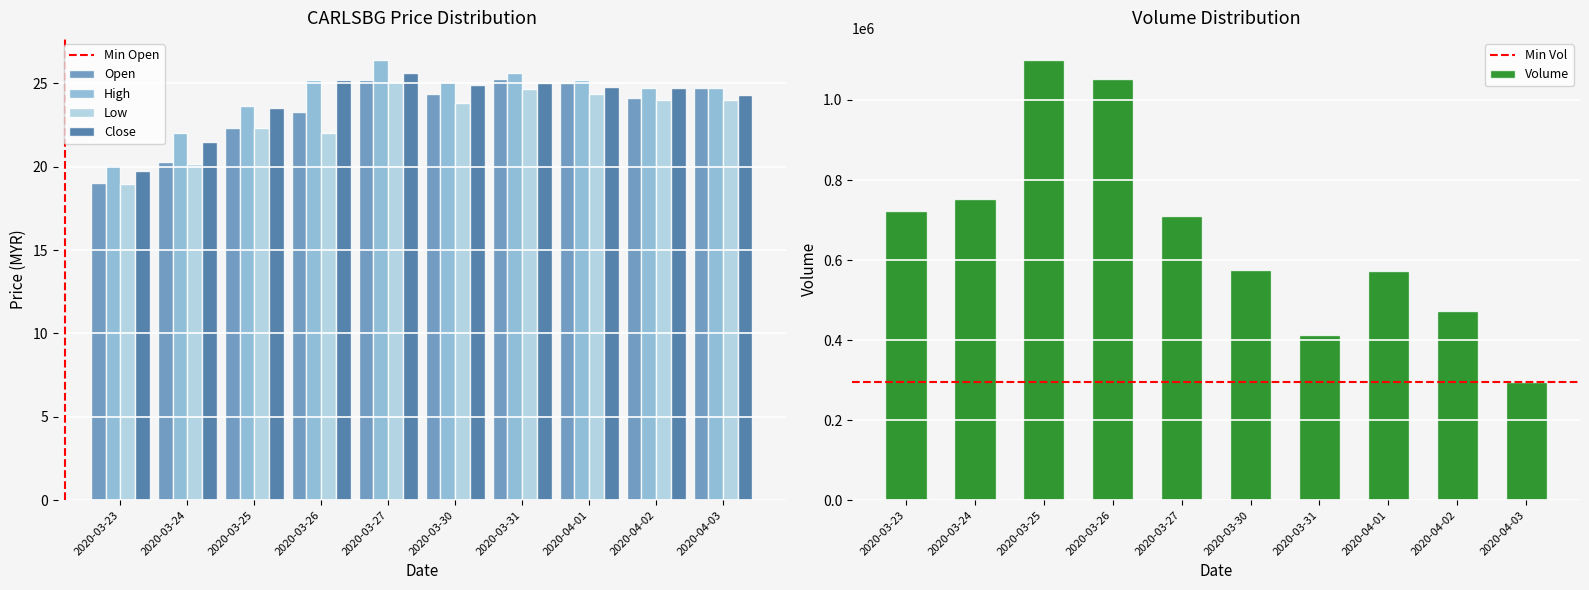

True or false: close has a value of 24.8 at 2020-04-01.

True